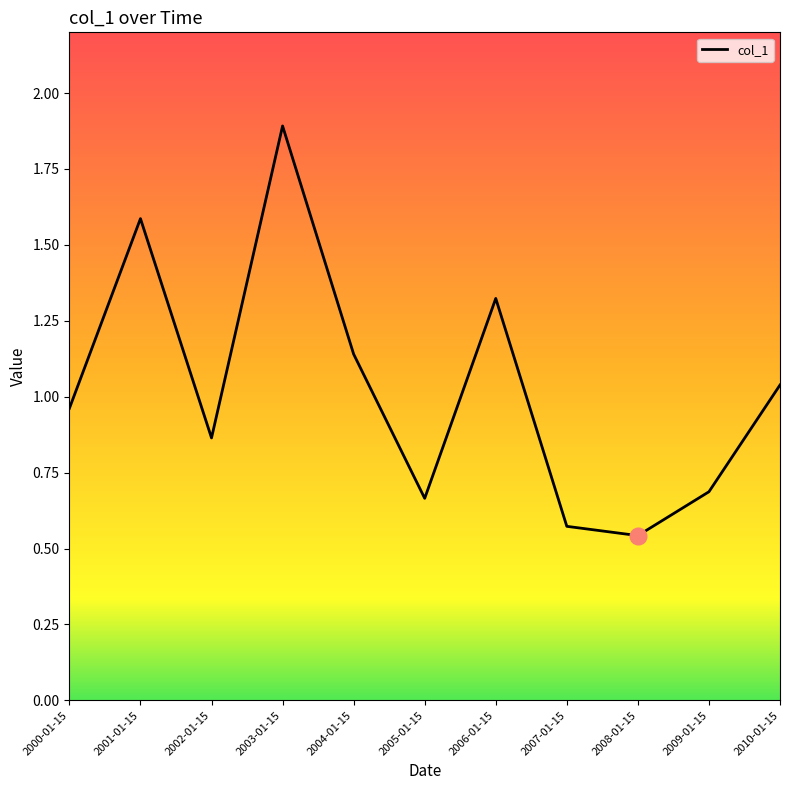

How many series are shown in this chart?

1